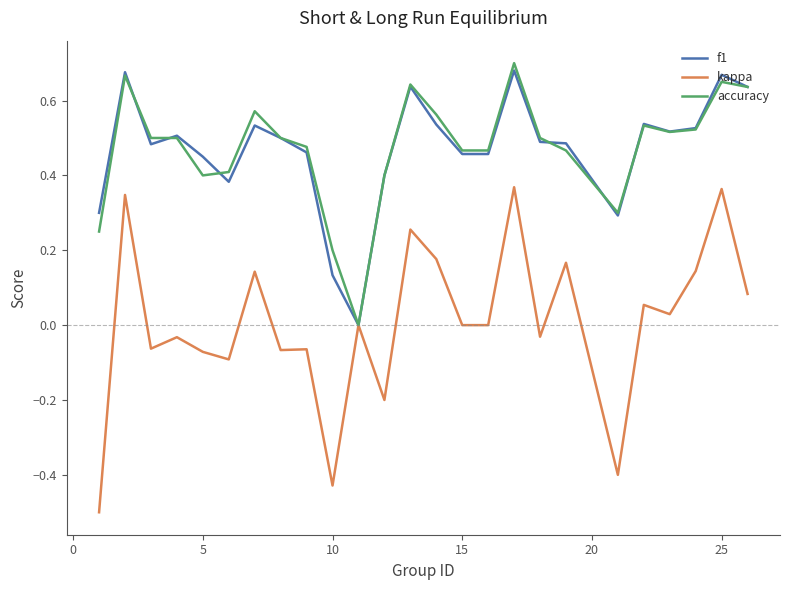

Which series has the largest range (max minus min)?

kappa